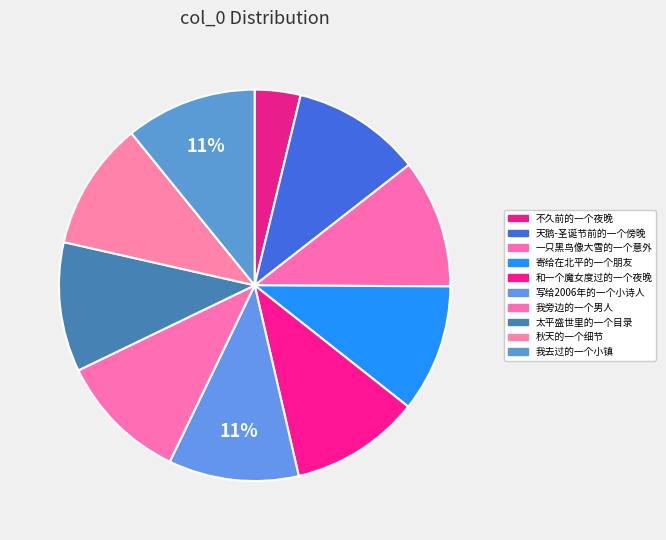

How much of the chart is everything except 我去过的一个小镇?

89.2%